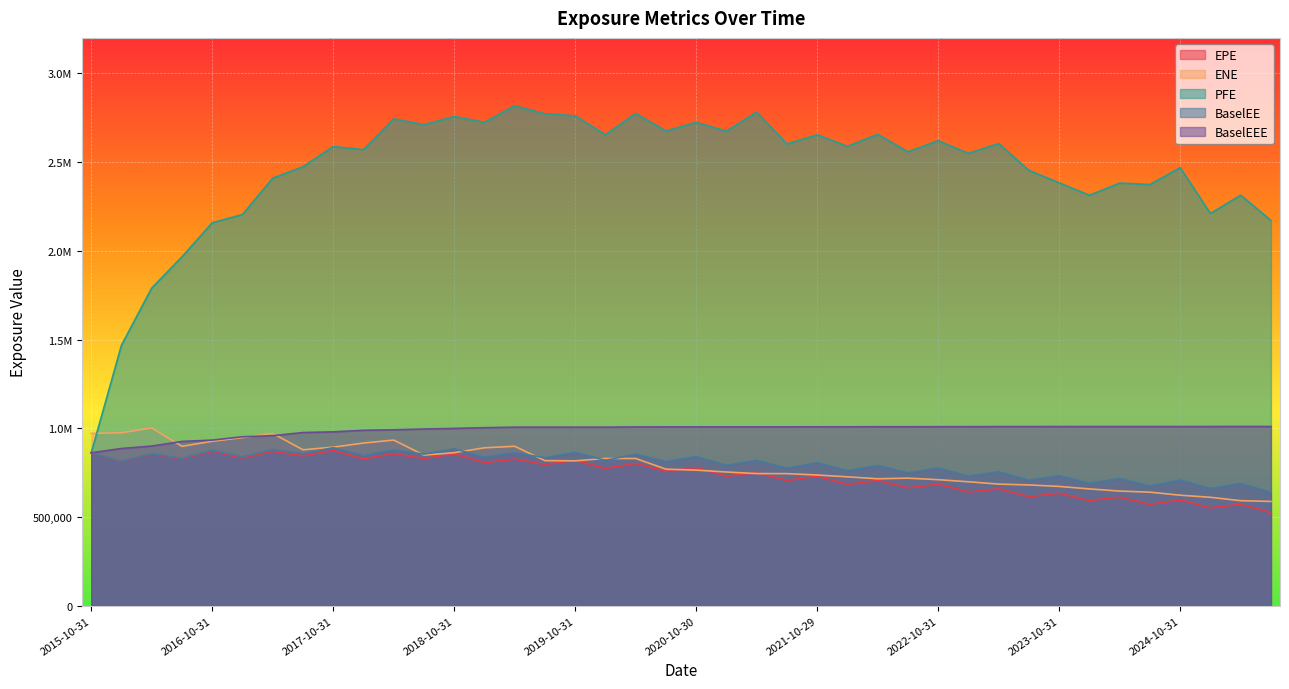

At 2016-01-29, list the series in order from largest to smallest.

PFE, ENE, BaselEEE, BaselEE, EPE